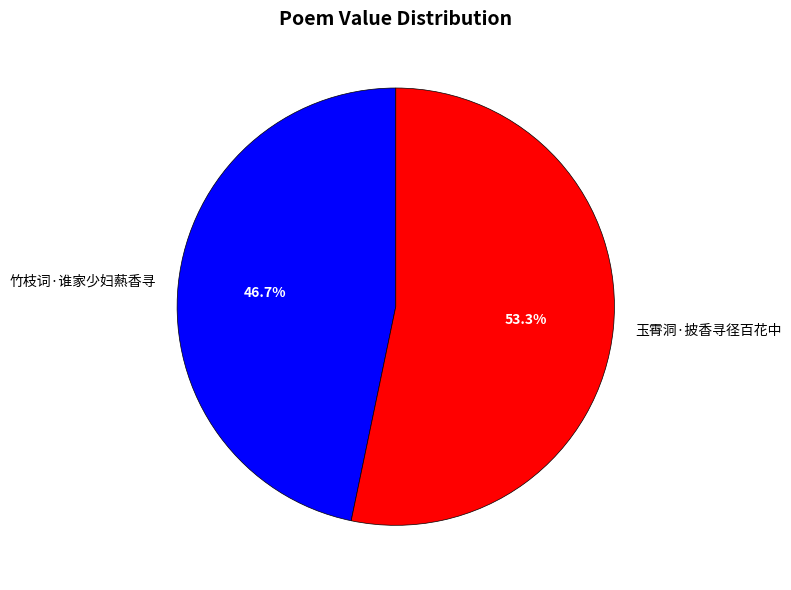

Does 竹枝词·谁家少妇爇香寻 account for over 50% of the chart?

No